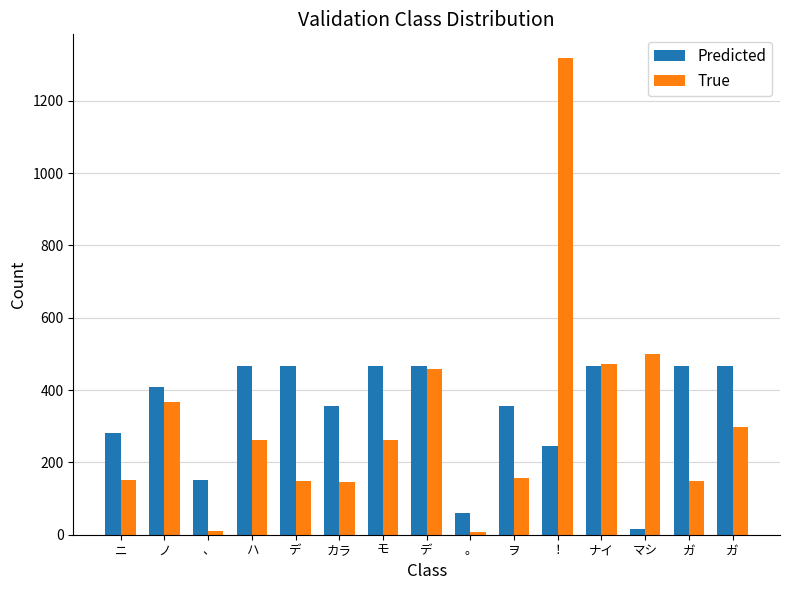

At which label does Predicted reach its minimum?

マシ